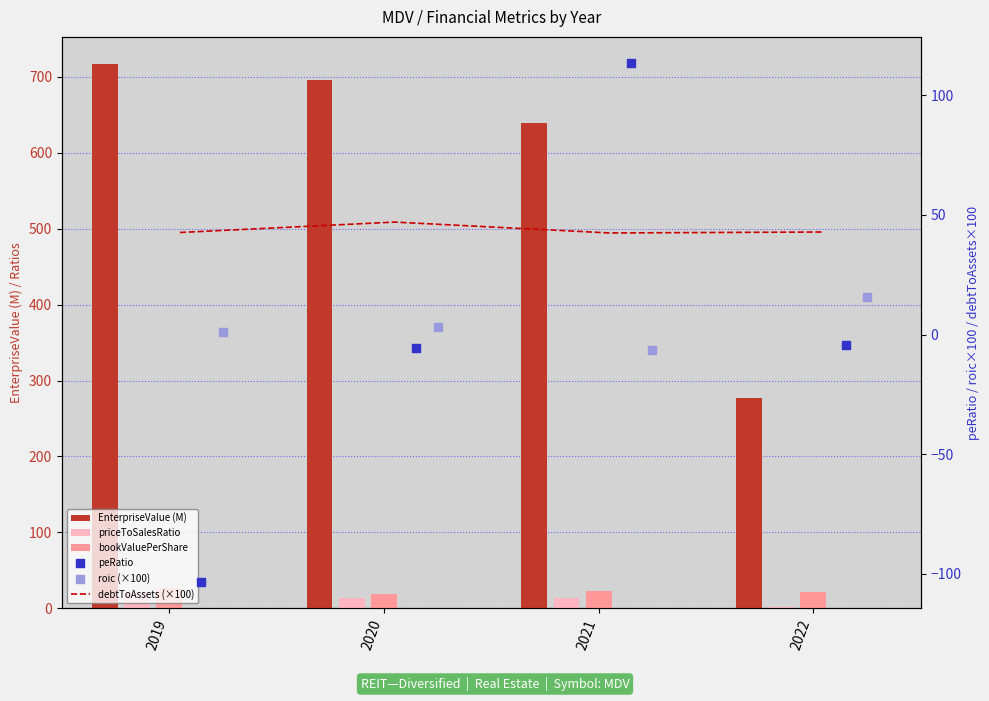

Is the value of roic (×100) at 2020 greater than the value of EnterpriseValue (M) at 2020?

No